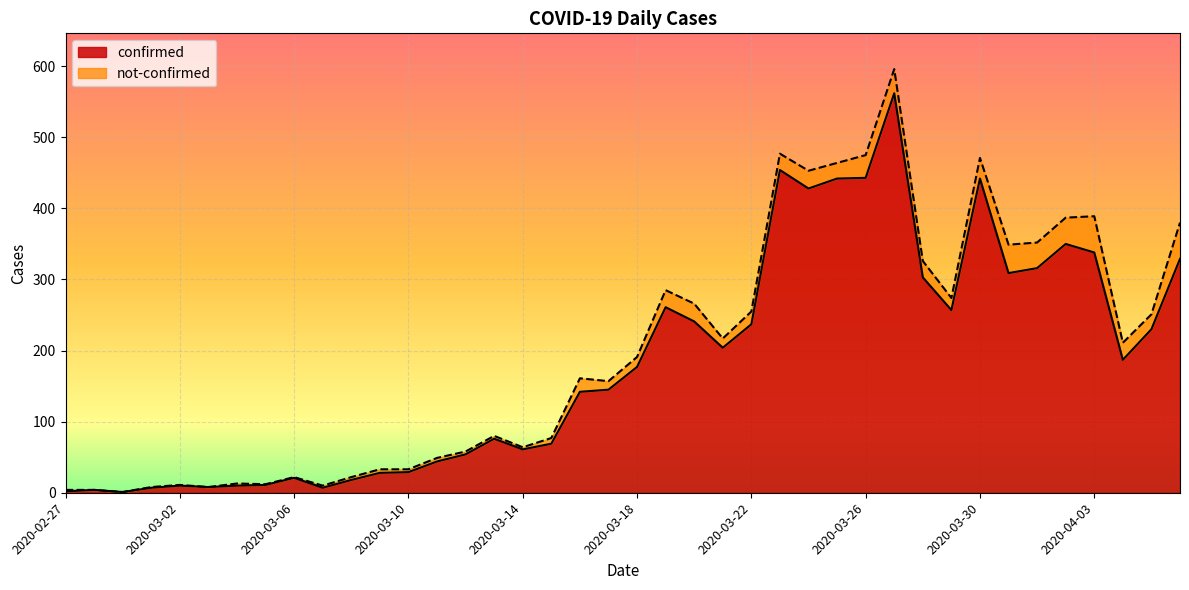

How many data points are less than 177?

20